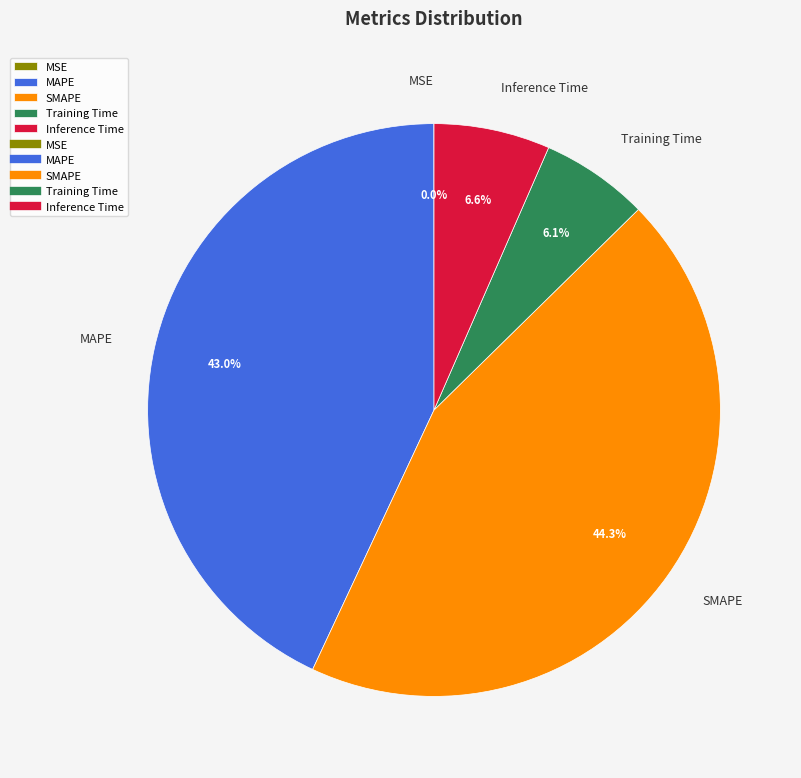

To the nearest percent, what is the combined percentage of Inference Time and SMAPE?

51%